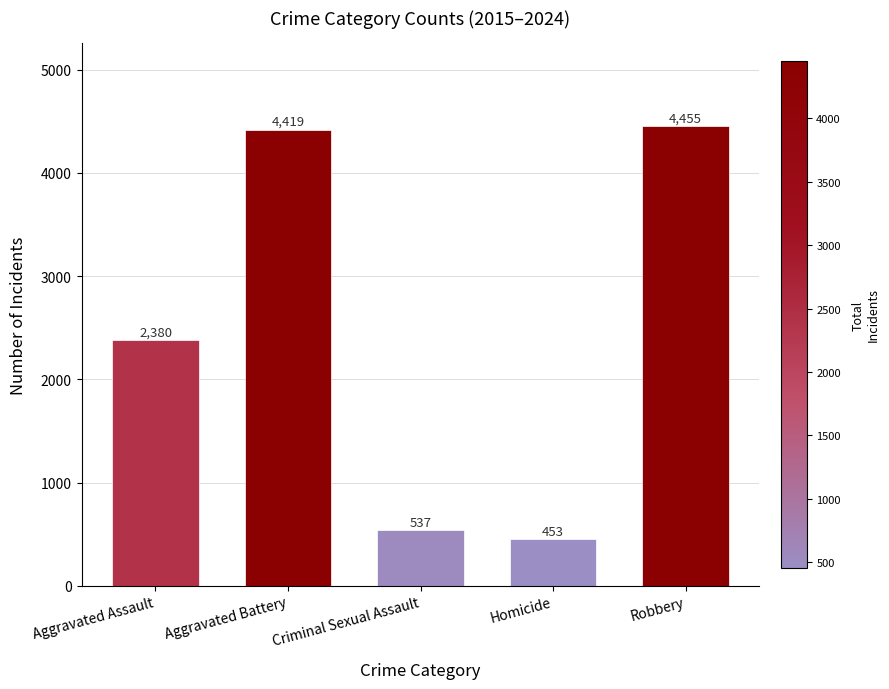

Read the value at Homicide.

453